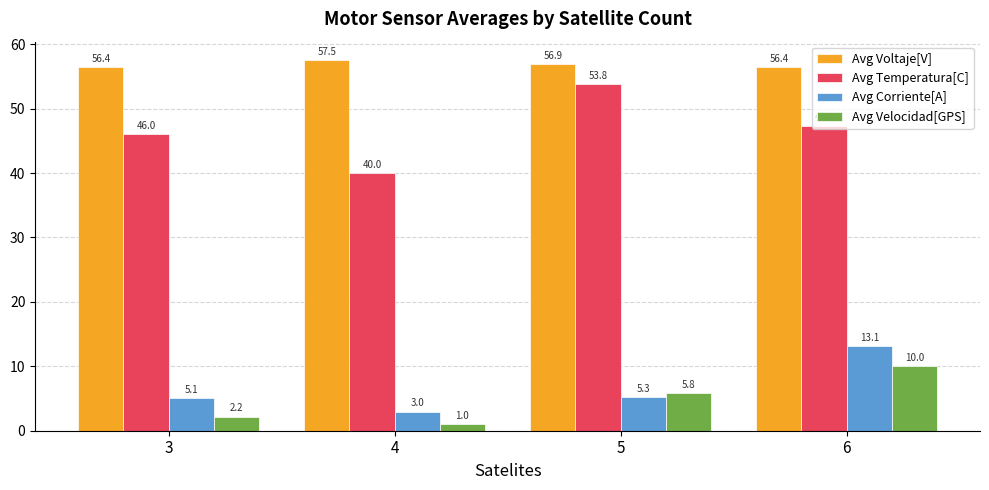

True or false: Avg Velocidad[GPS] has a value of 2.2 at 3.

True